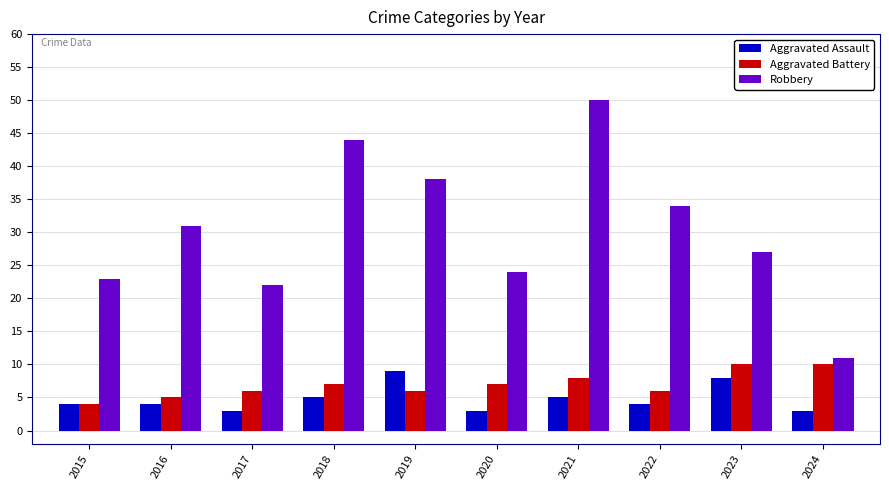

What is the sum of the Robbery values at 2019 and 2023?

65